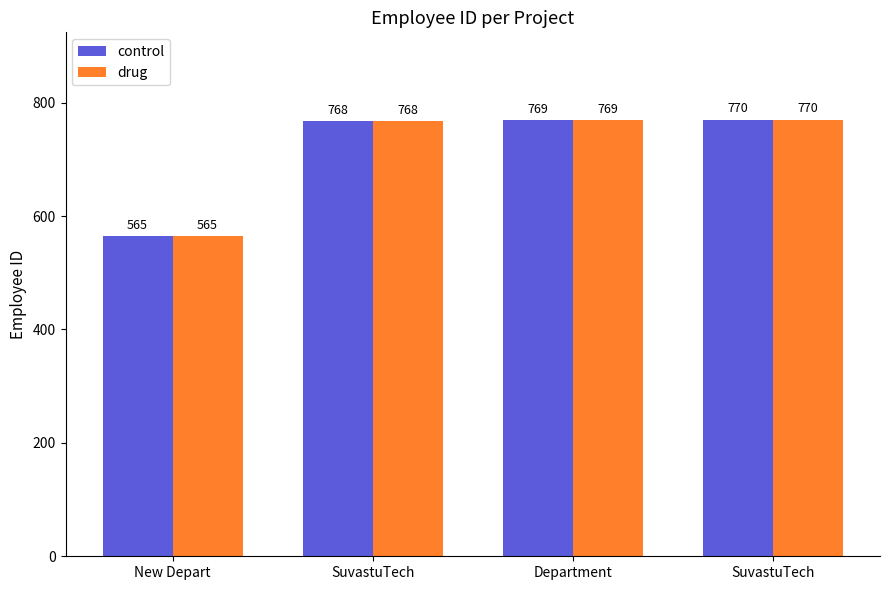

True or false: control has a value of 964 at New Depart.

False